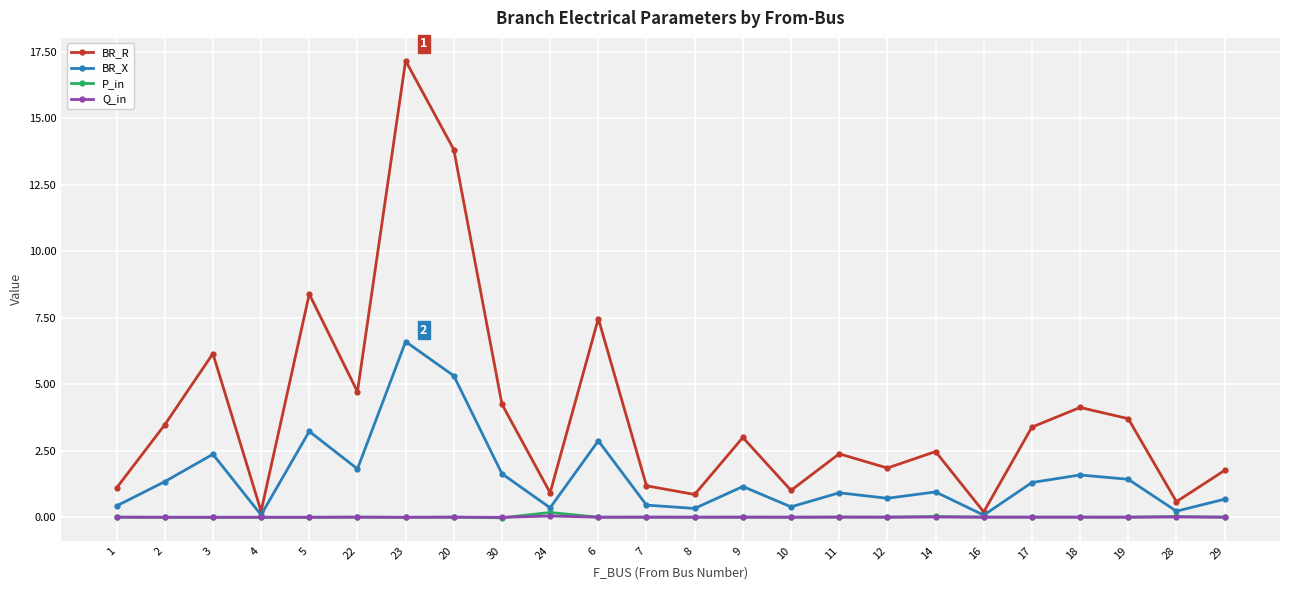

At which category does BR_X reach its first local peak?

3